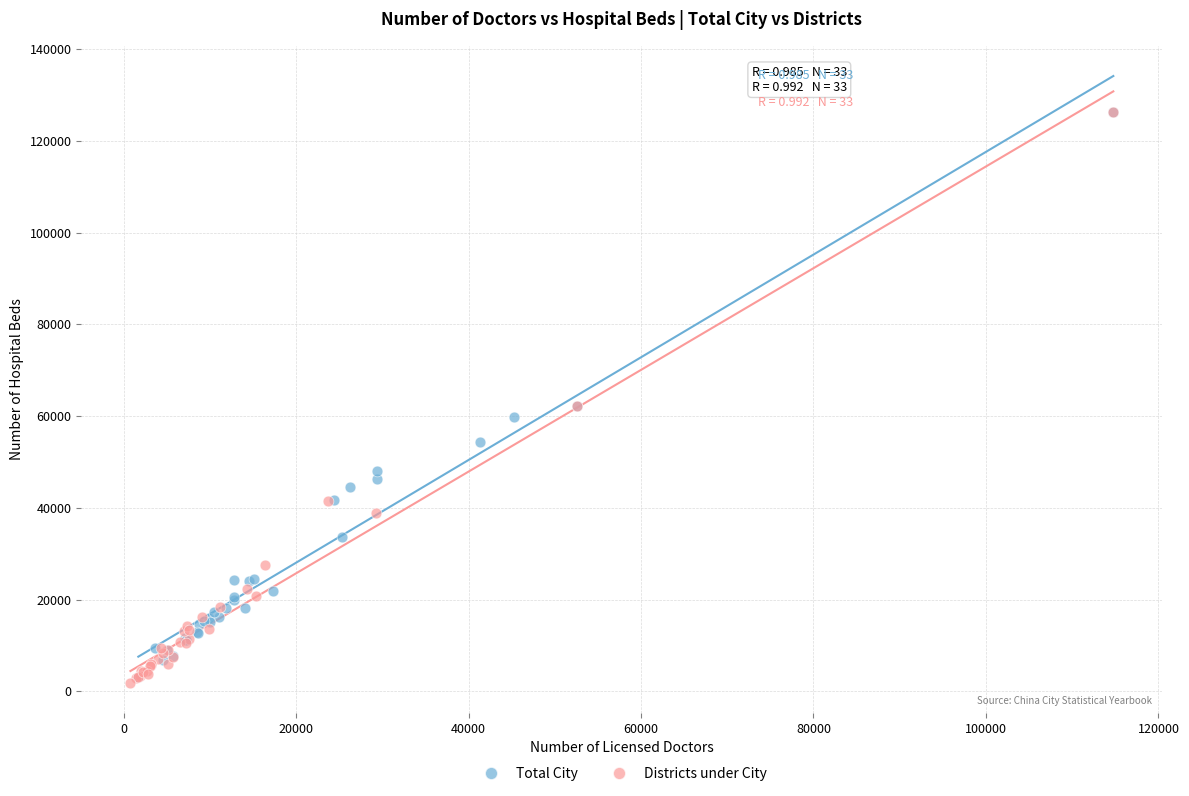

What are all the series names shown in the legend?

Total City, Districts under City